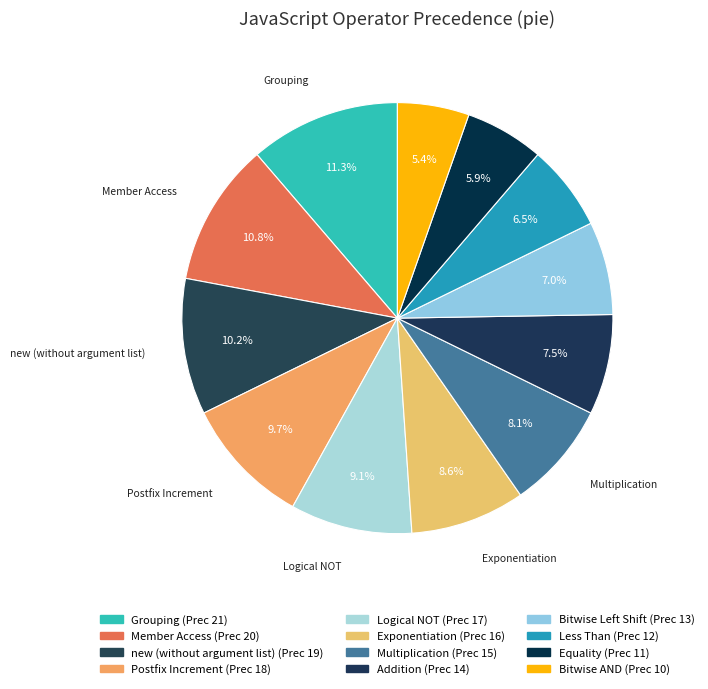

How many segments does this pie chart have?

12